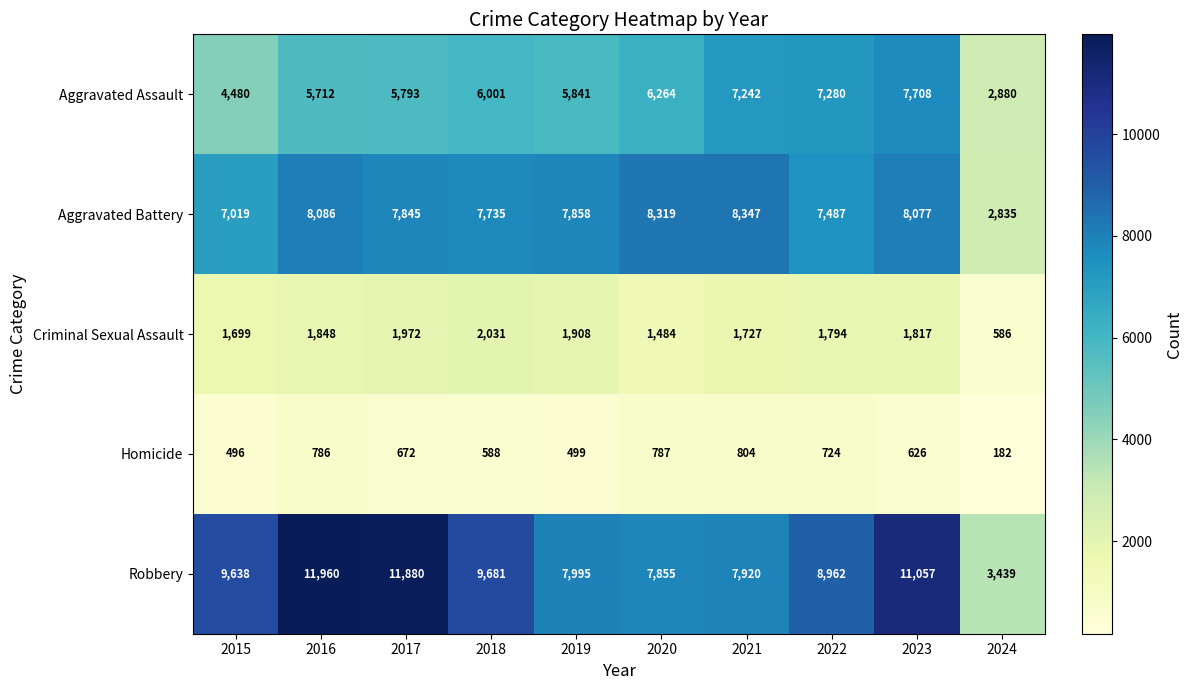

At 2019, list the series in order from largest to smallest.

Robbery, Aggravated Battery, Aggravated Assault, Criminal Sexual Assault, Homicide